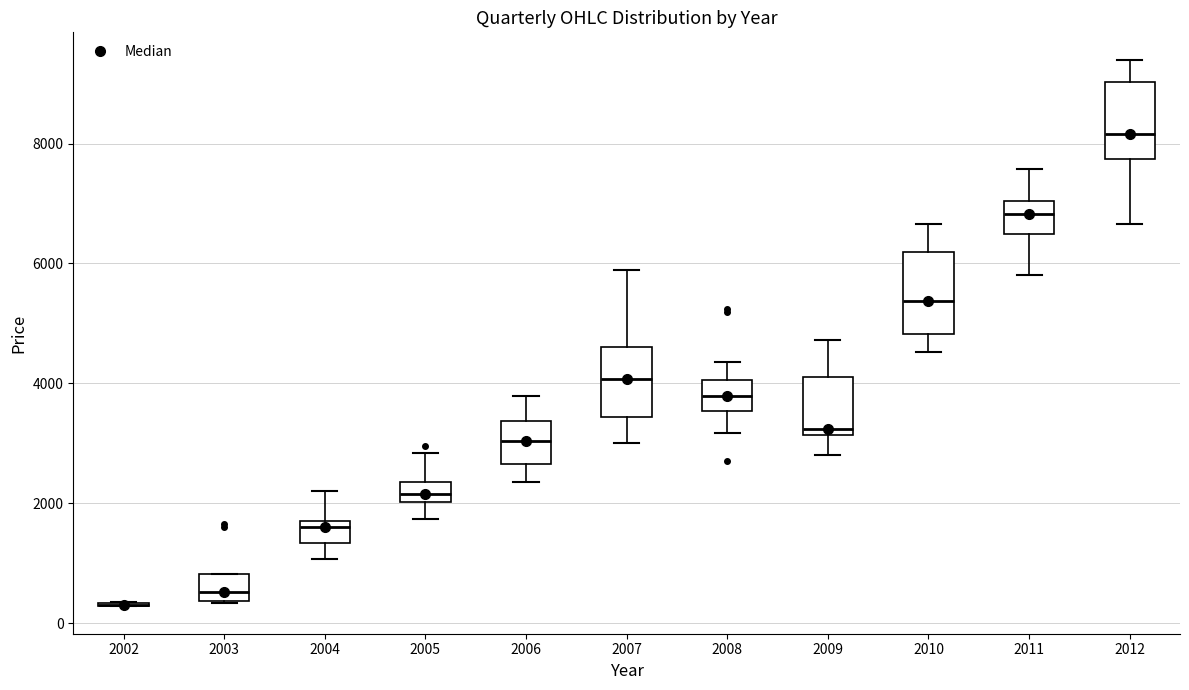

Reading left to right, transcribe this box plot: for each box, give where its median line is, the range the box spans, and where its two whiskers end, as read against the y-axis. The values are not printed on the chart, so give them approximately, as read against the axis.

2002: box collapsed to a line at 400, whiskers 200 to 400
2003: median 600, box 400 to 800, whiskers 400 to 800
2004: median 1600, box 1400 to 1800, whiskers 1000 to 2200
2005: median 2200, box 2000 to 2400, whiskers 1800 to 2800
2006: median 3000, box 2600 to 3400, whiskers 2400 to 3800
2007: median 4000, box 3400 to 4600, whiskers 3000 to 5800
2008: median 3800, box 3600 to 4000, whiskers 3200 to 4400
2009: median 3200 (just above the box's lower edge), box 3200 to 4200, whiskers 2800 to 4800
2010: median 5400, box 4800 to 6200, whiskers 4600 to 6600
2011: median 6800, box 6400 to 7000, whiskers 5800 to 7600
2012: median 8200, box 7800 to 9000, whiskers 6600 to 9400